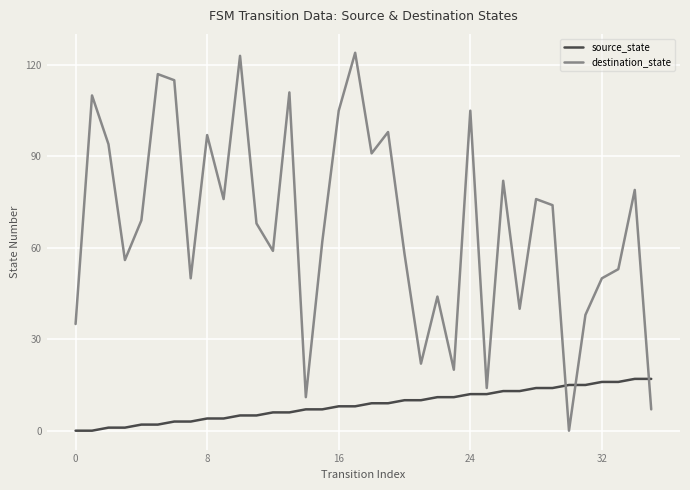

List the series in order of their peak value, highest first.

destination_state, source_state